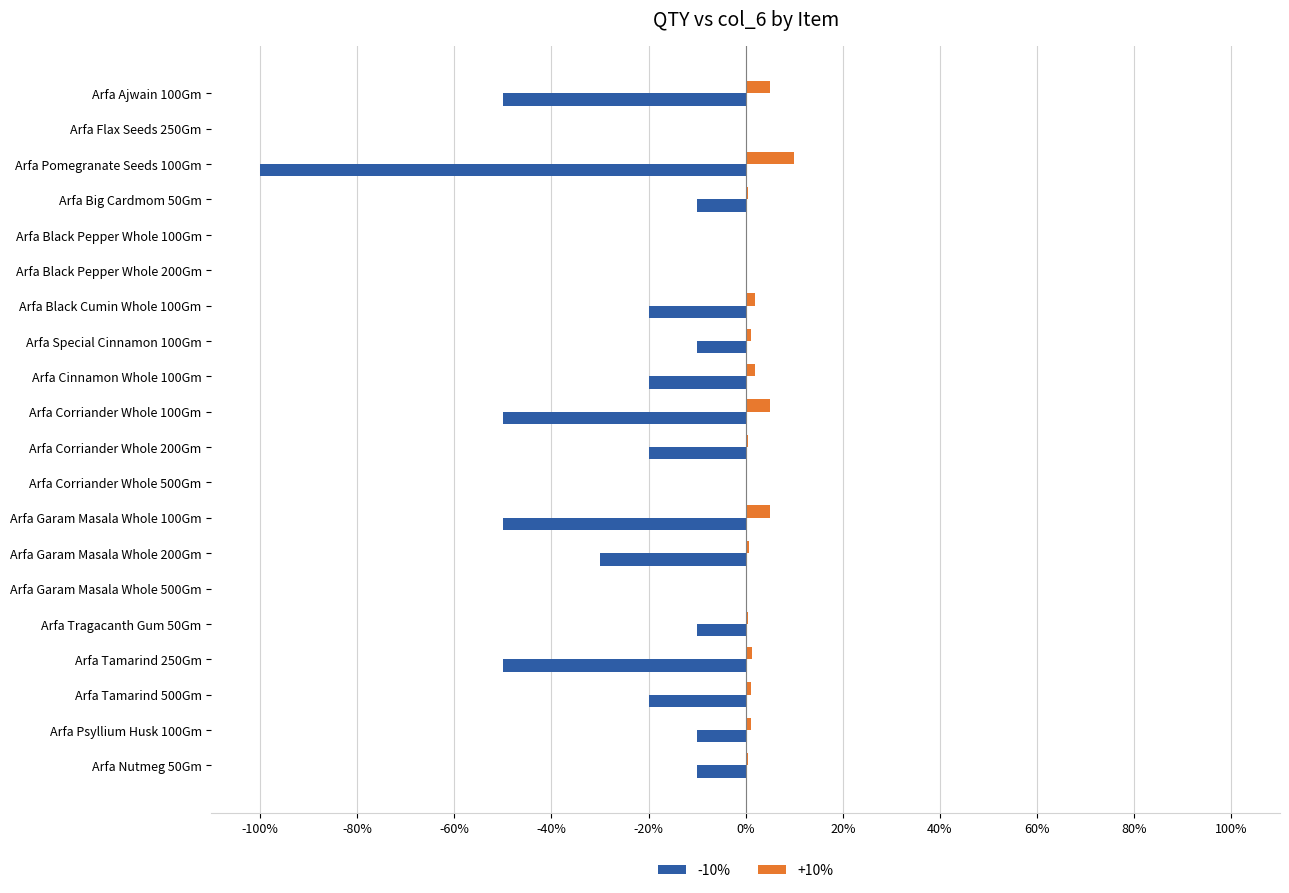

Which category has the highest value in the +10% series?

Arfa Pomegranate Seeds 100Gm